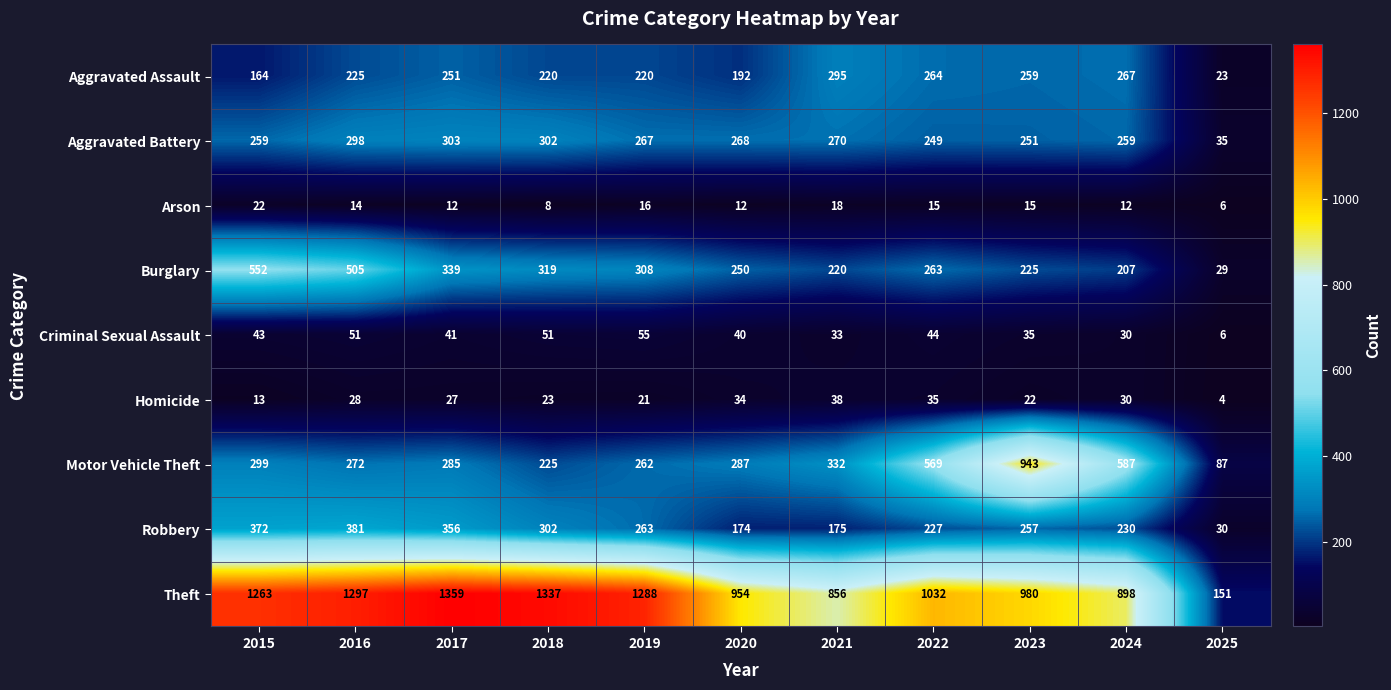

Rank the series by their maximum value, from lowest to highest.

Arson, Homicide, Criminal Sexual Assault, Aggravated Assault, Aggravated Battery, Robbery, Burglary, Motor Vehicle Theft, Theft